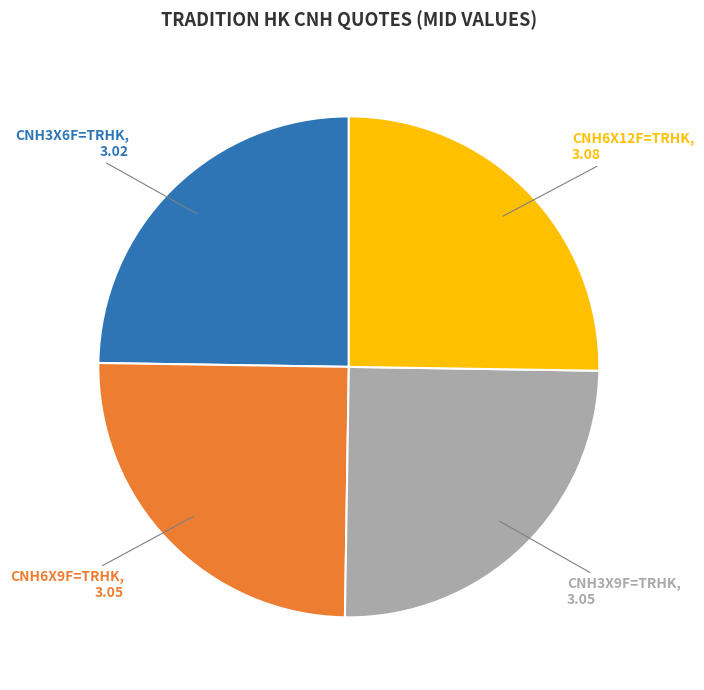

The CNH6X9F=TRHK slice represents 39% of the pie. True or false?

False